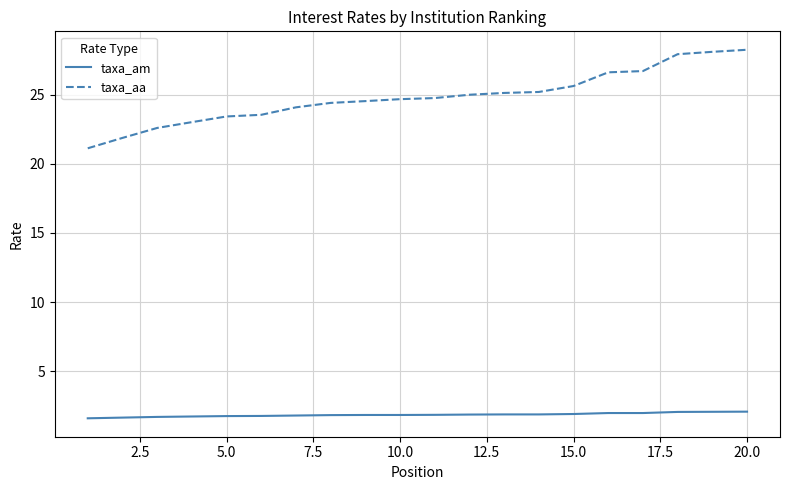

Rank the series by their average value, from lowest to highest.

taxa_am, taxa_aa